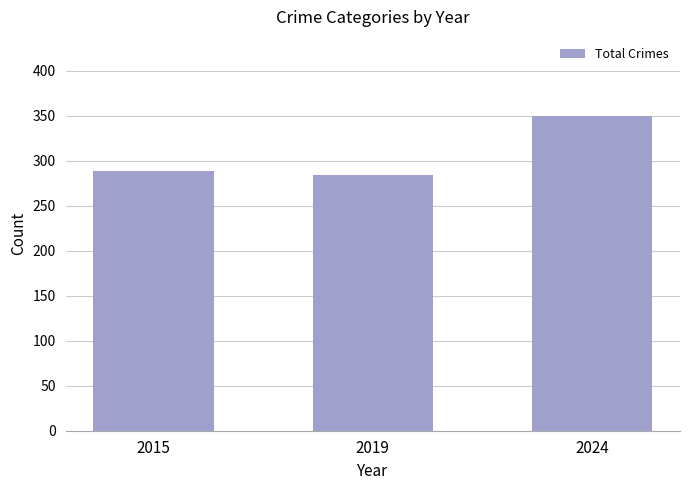

What is the average value?

308